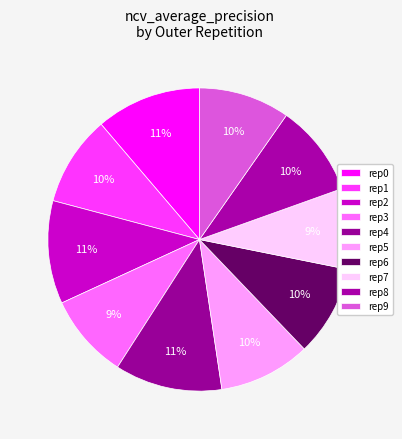

Count the number of slices in the pie.

10